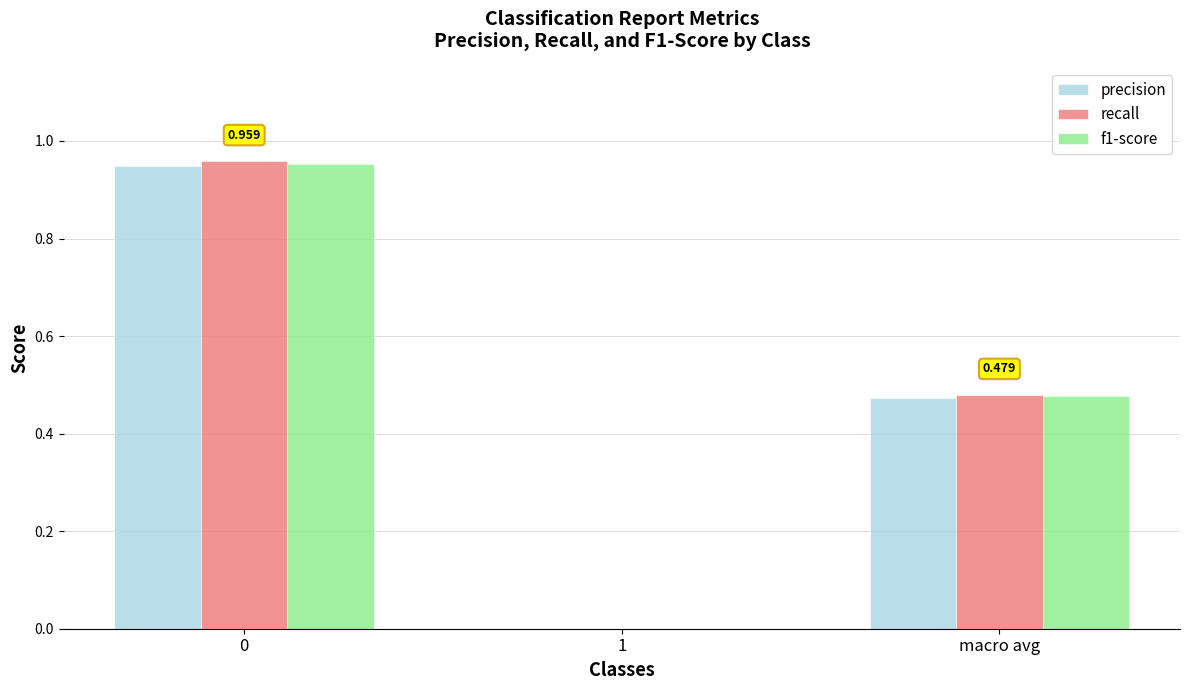

What is the sum of all f1-score values?

1.4